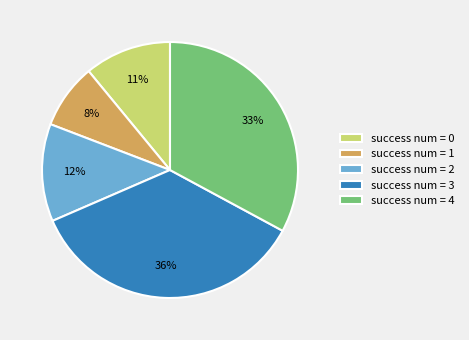

What percentage is the success num = 2 slice, to the nearest percent?

12%